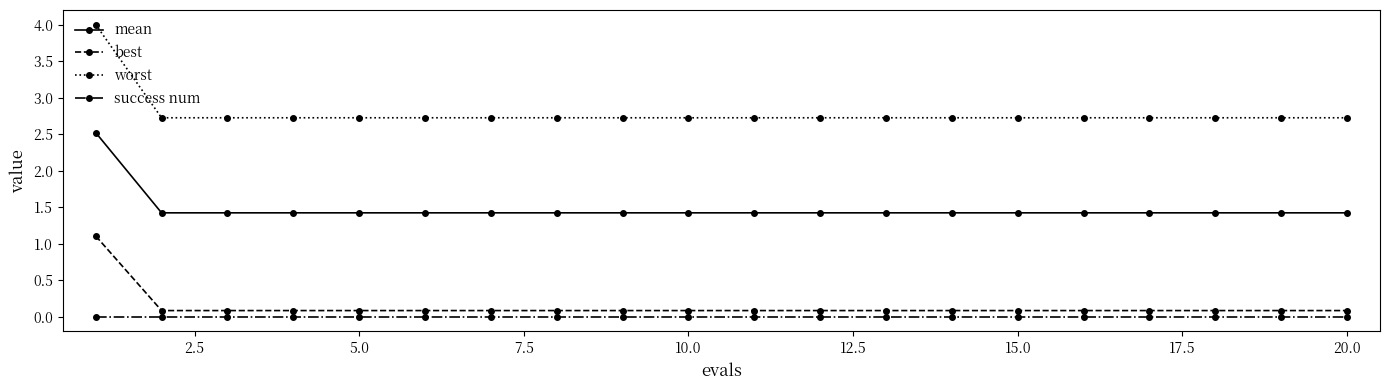

Reading left to right, what are all the values shown in this chart?

mean: 2.5	1.4	1.4	1.4	1.4	1.4	1.4	1.4	1.4	1.4	1.4	1.4	1.4	1.4	1.4	1.4	1.4	1.4	1.4	1.4
best: 1.1	0.1	0.1	0.1	0.1	0.1	0.1	0.1	0.1	0.1	0.1	0.1	0.1	0.1	0.1	0.1	0.1	0.1	0.1	0.1
worst: 4.0	2.7	2.7	2.7	2.7	2.7	2.7	2.7	2.7	2.7	2.7	2.7	2.7	2.7	2.7	2.7	2.7	2.7	2.7	2.7
success num: 0.0	0.0	0.0	0.0	0.0	0.0	0.0	0.0	0.0	0.0	0.0	0.0	0.0	0.0	0.0	0.0	0.0	0.0	0.0	0.0